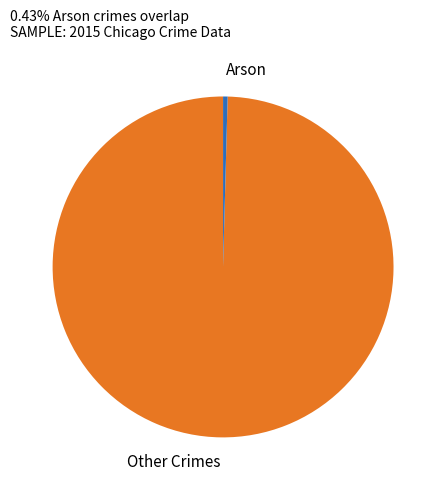

Which has a higher value, Arson or Other Crimes?

Other Crimes